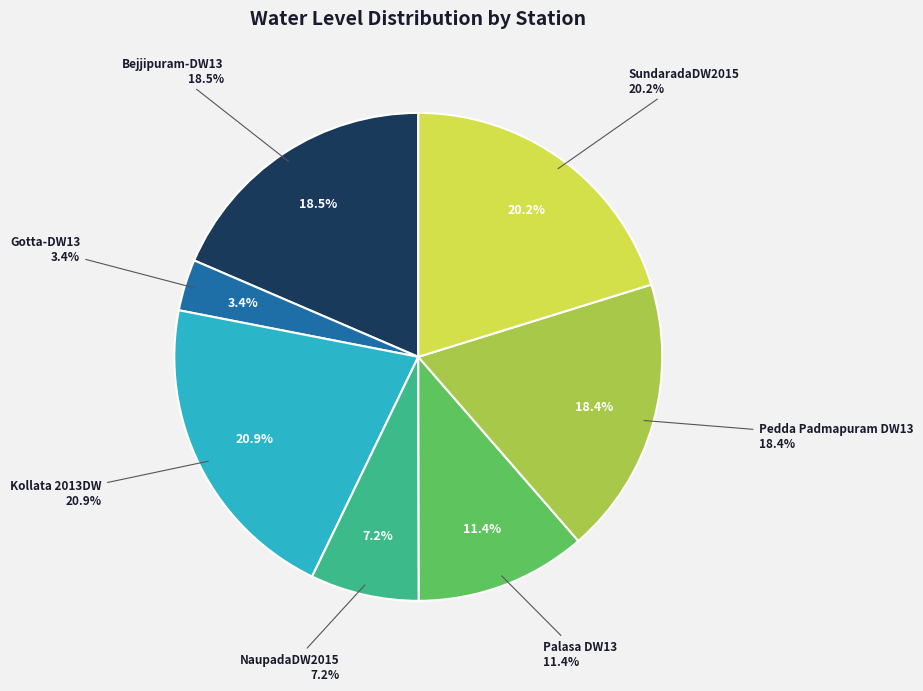

Which category has the biggest portion of the pie?

Kollata 2013DW